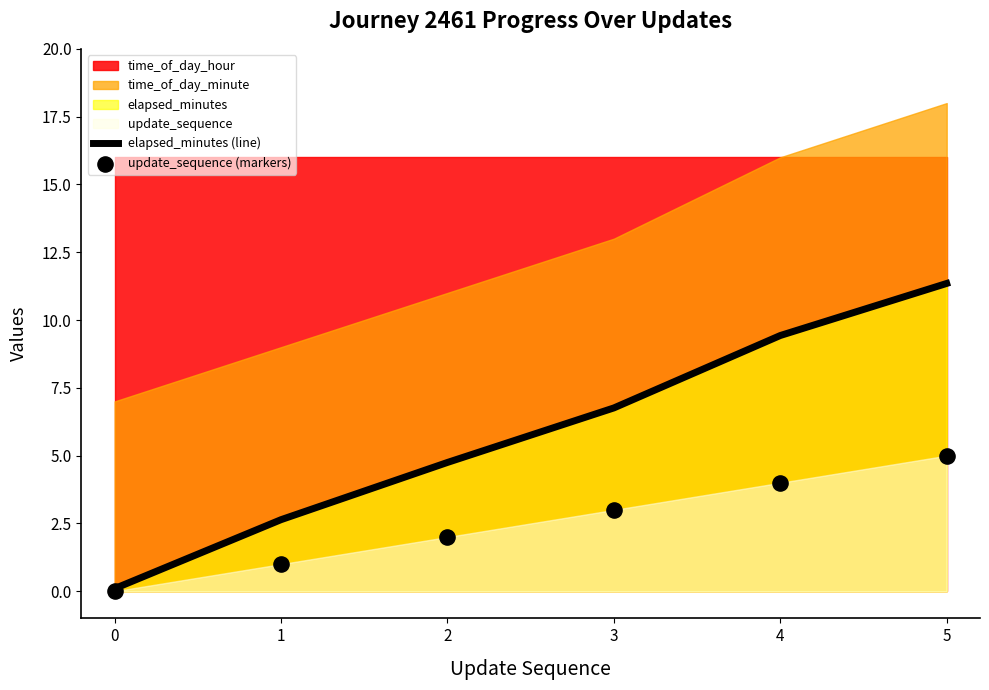

At how many categories does at least one series exceed 9?

2